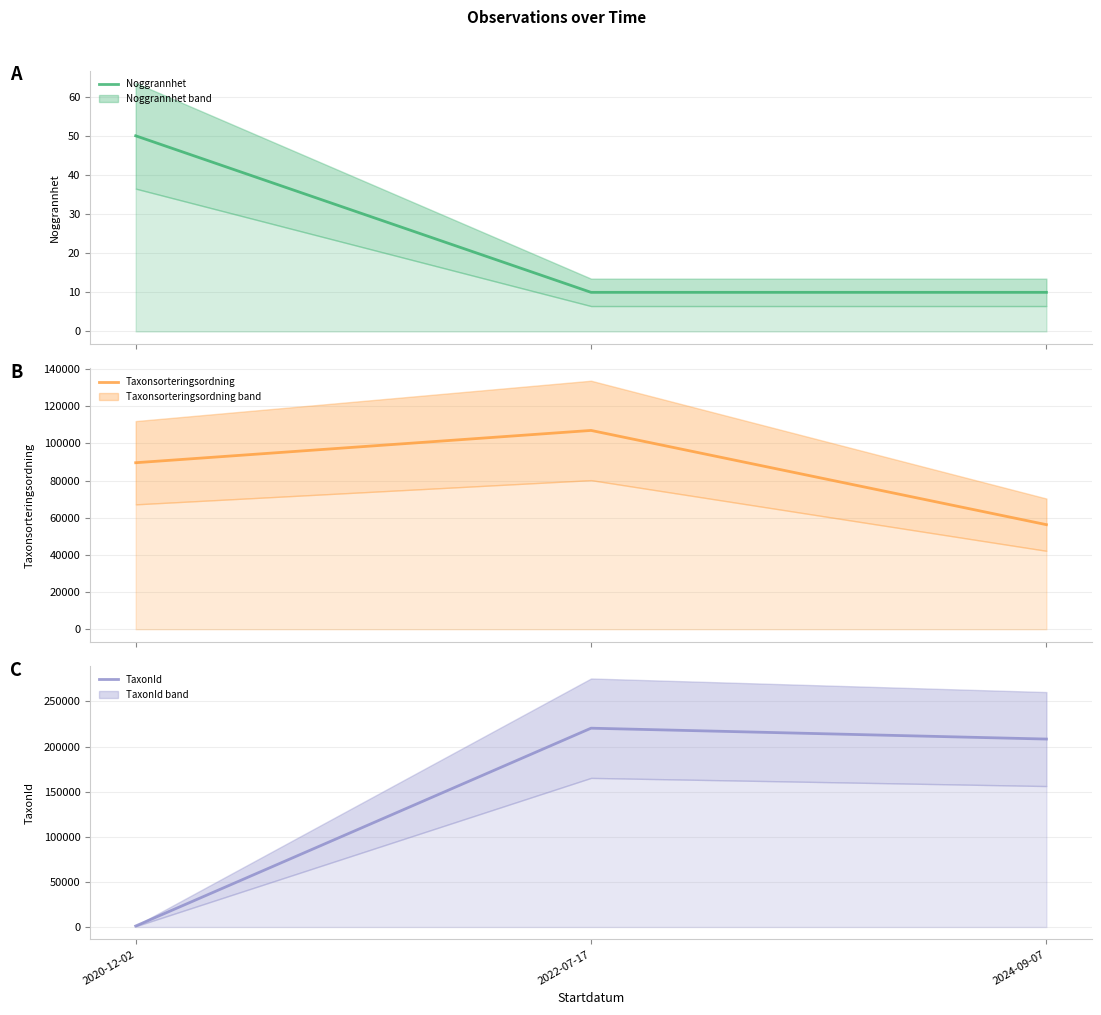

What is the sum of all Taxonsorteringsordning values?

252815